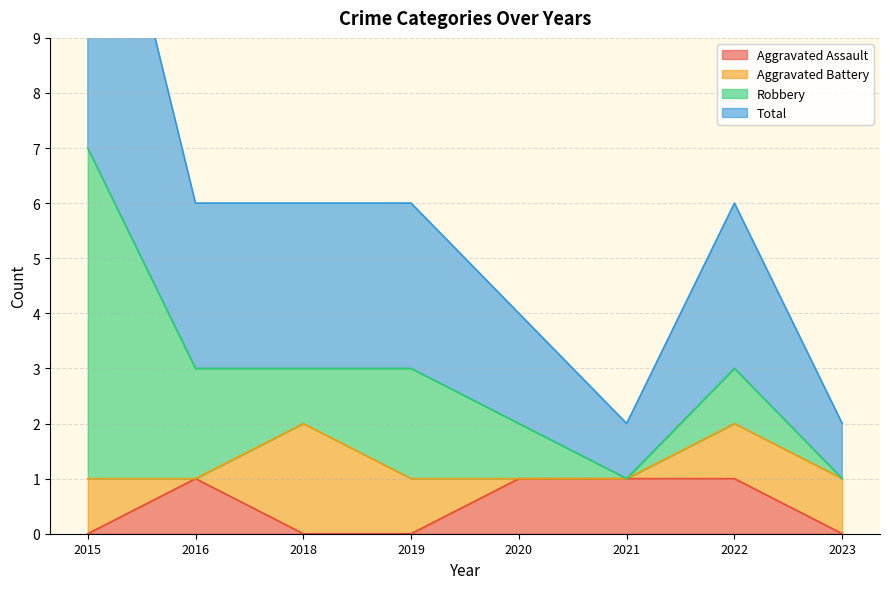

Which series has the widest spread of values?

Total